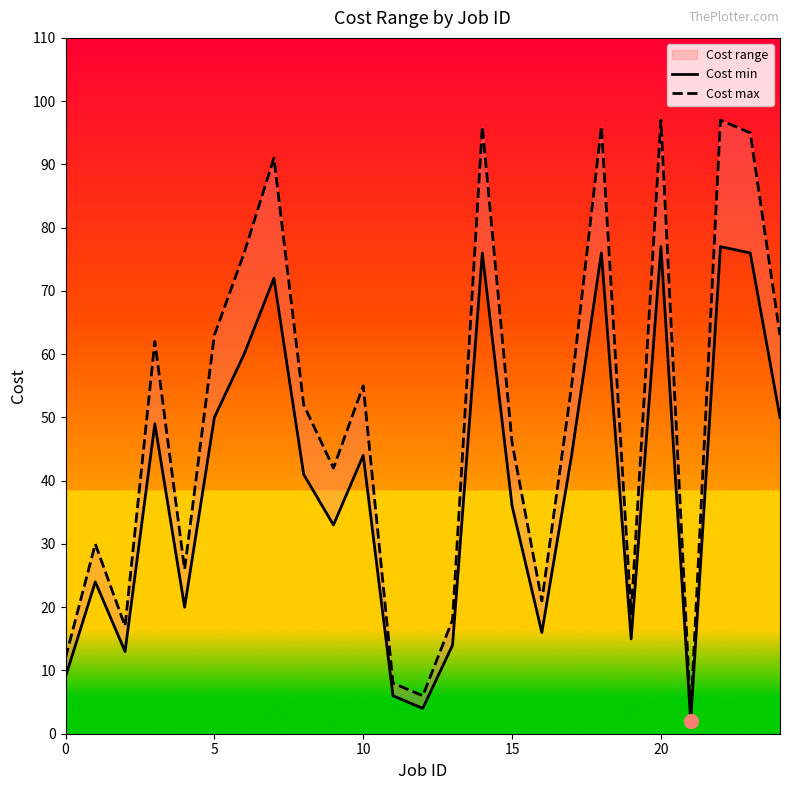

True or false: Cost min and Cost max intersect in this chart.

False